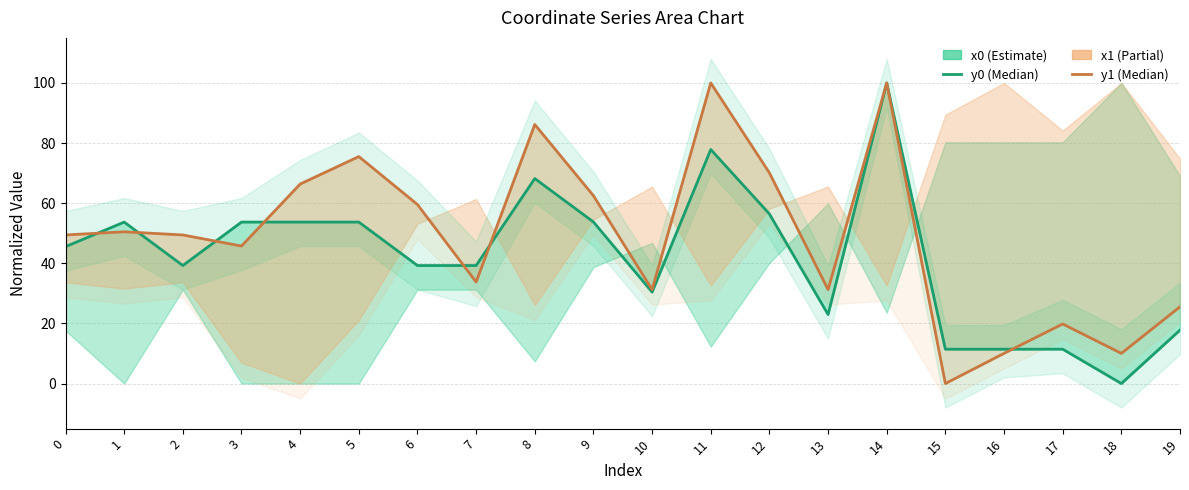

At which category does y0 reach its first local valley?

2